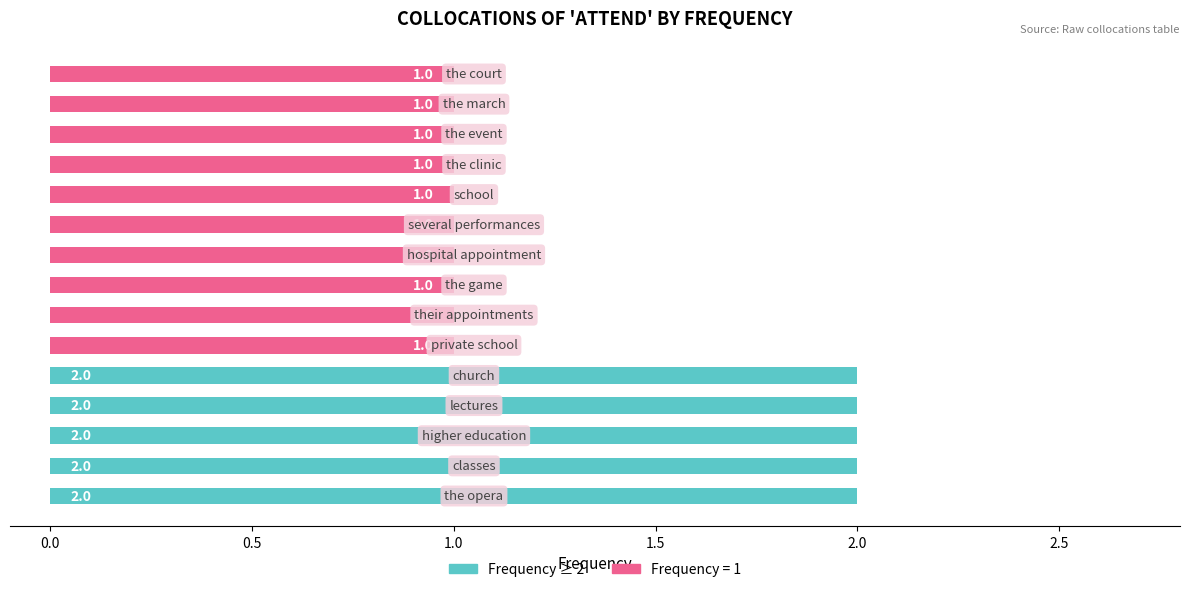

What is the sum of all Frequency ≥ 2 values?

10